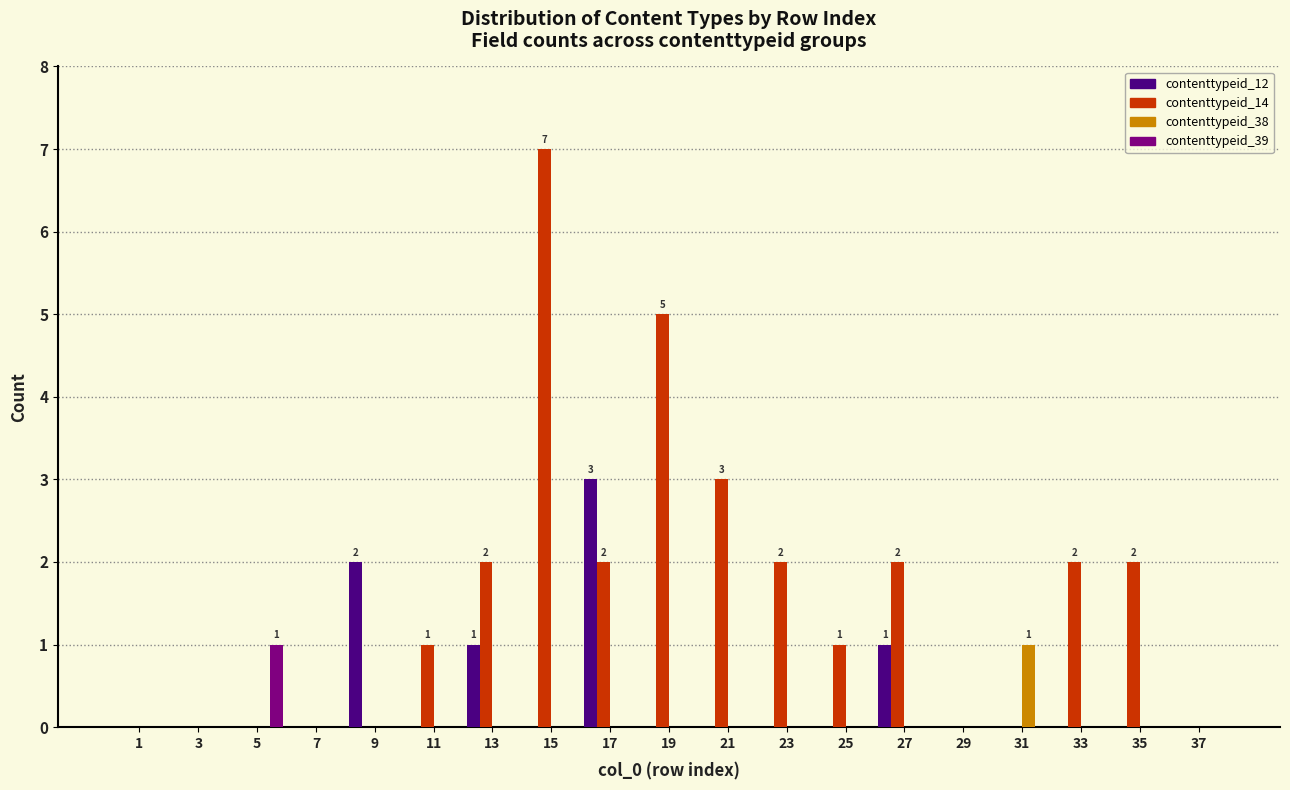

Is the value of contenttypeid_38 at 27 greater than the value of contenttypeid_14 at 15?

No